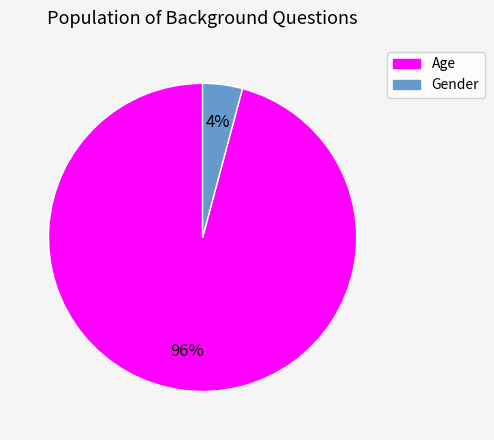

To the nearest percent, what is the difference between the Gender and Age slice percentages?

92%